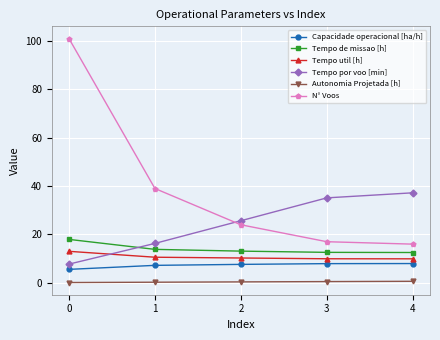

Which series has the widest spread of values?

N° Voos